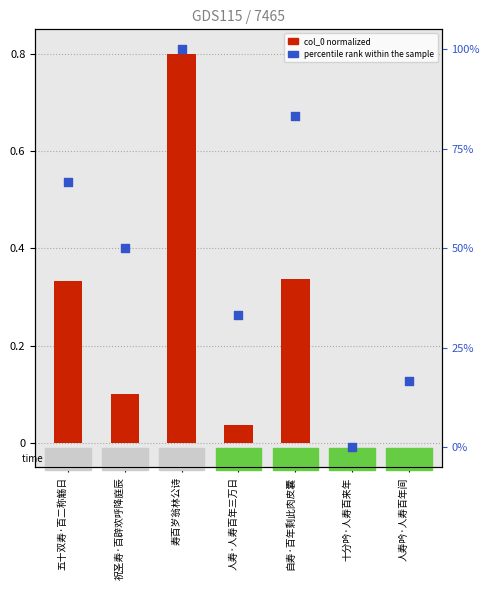

Which series contains the lowest Y value?

col_0 normalized